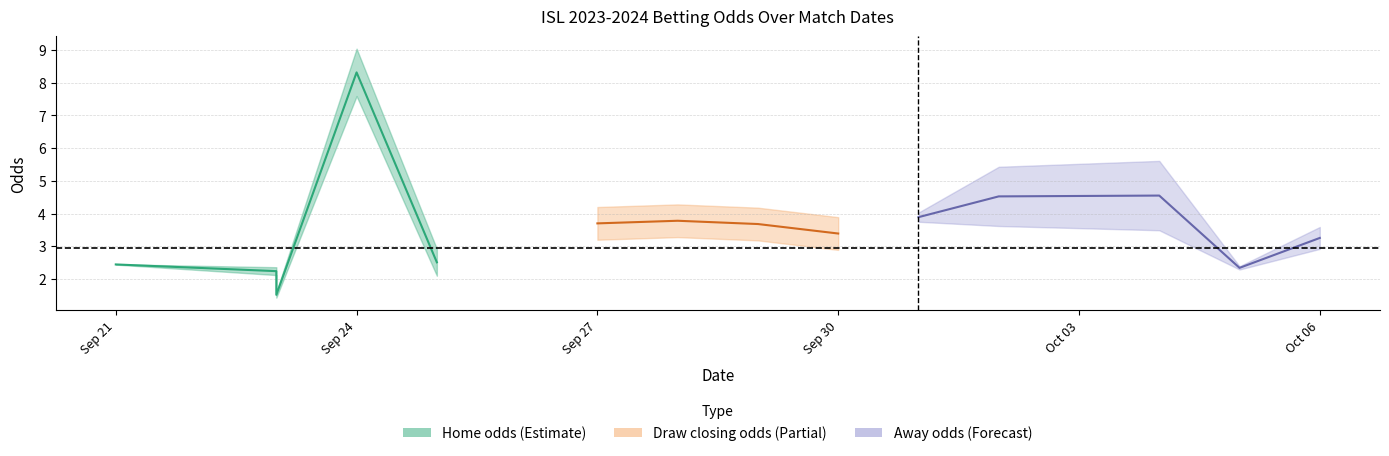

What is the value of the away_closing_odds point at the 14th from the left?

2.9